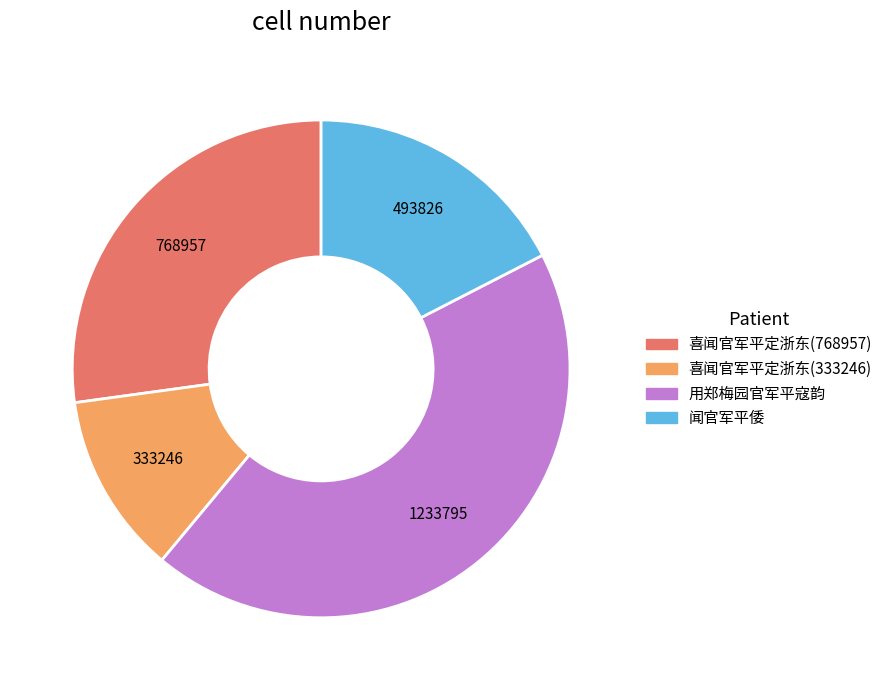

Does any single category account for the majority?

No